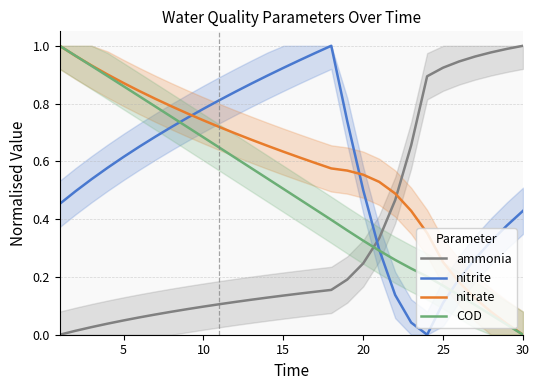

Which series ends up on top after the final intersection of ammonia and nitrate?

ammonia